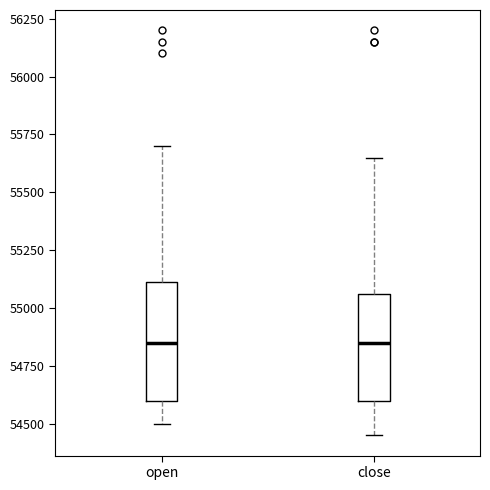

Which box is the tallest, from its lower edge to its upper edge?

open